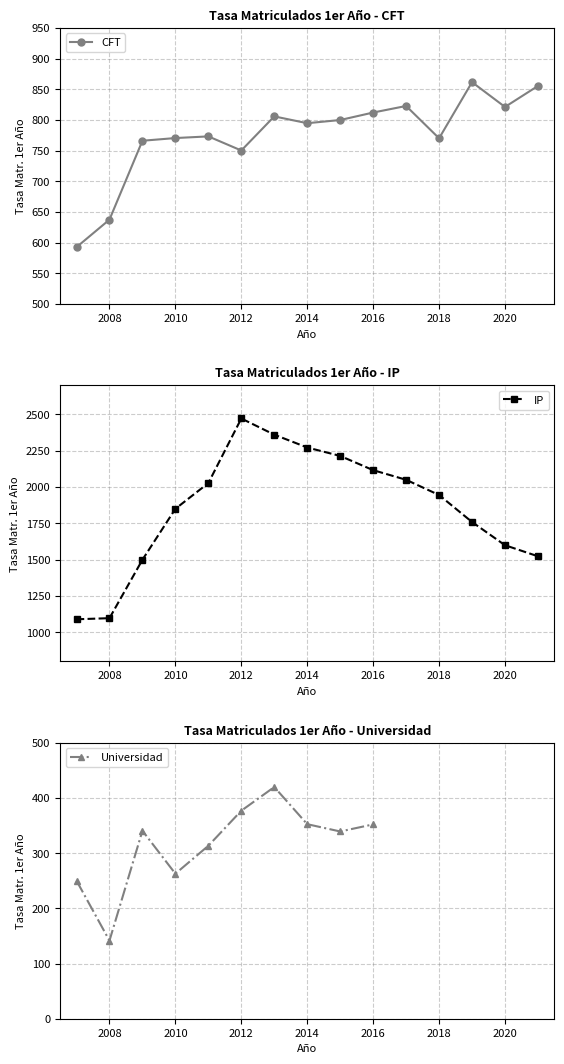

Which label corresponds to the largest value in the chart?

2012